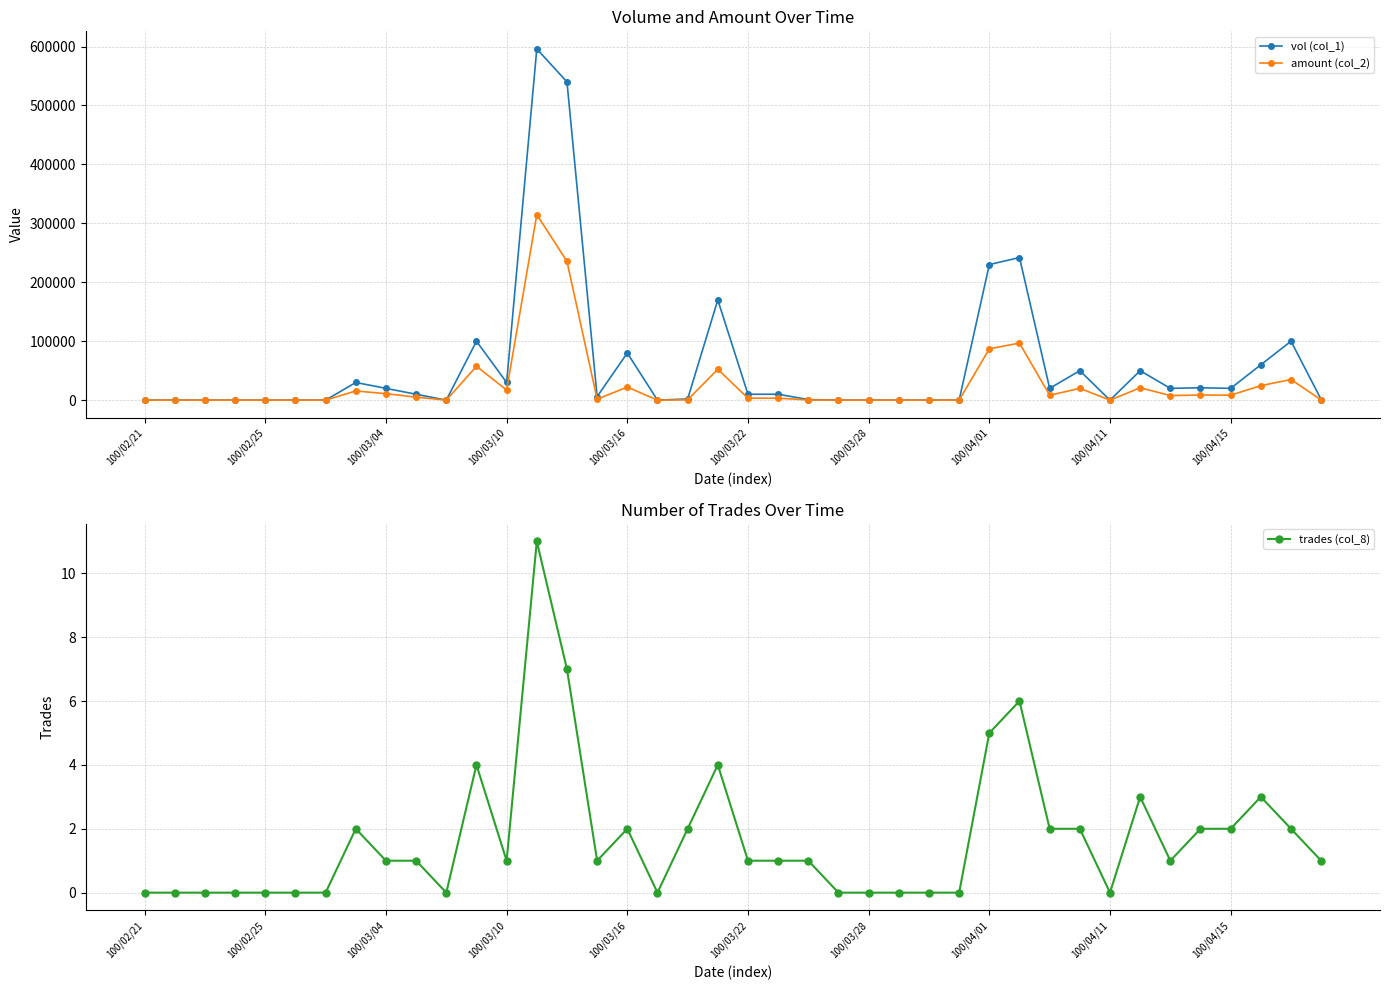

What is the greatest value displayed?

596000